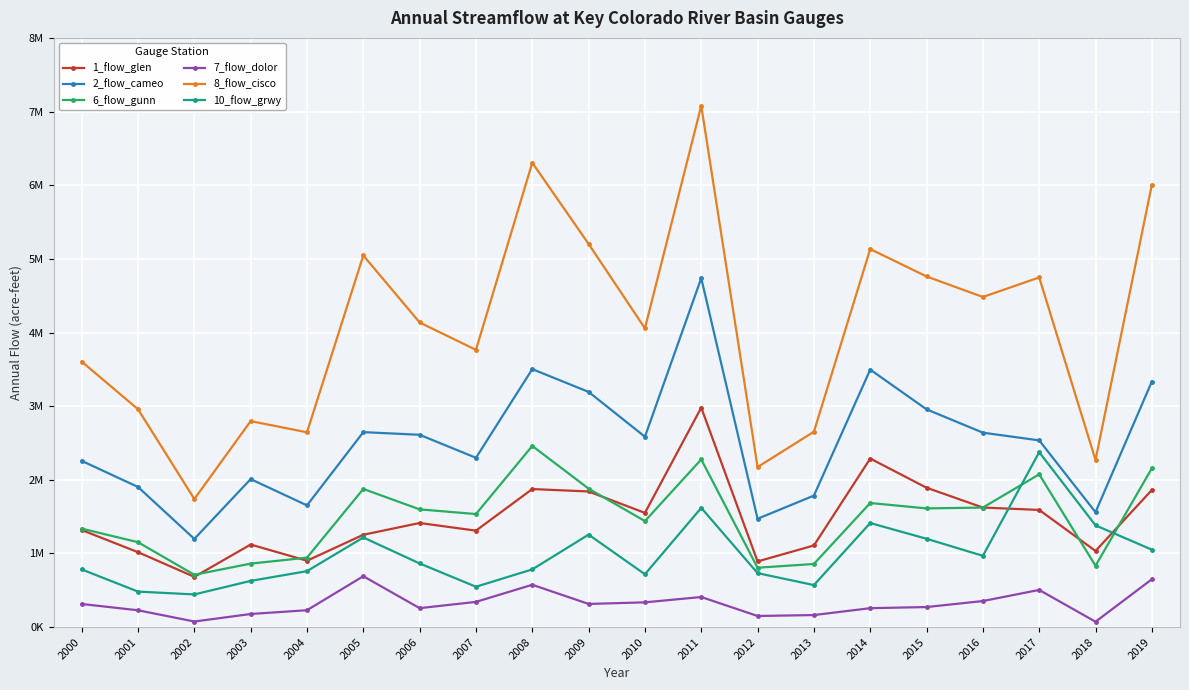

Reading left to right, list all the values displayed in this chart.

1_flow_glen: 1318427	1017693	682877	1121773	901477	1254380	1413975	1310074	1874786	1841987	1551173	2980377	892117	1108944	2288921	1892737	1623803	1591488	1034601	1862187
2_flow_cameo: 2257839	1902955	1198079	2009922	1653137	2647566	2611556	2299160	3502972	3194021	2585360	4737952	1471298	1785849	3496220	2957081	2640394	2535528	1560798	3334653
6_flow_gunn: 1337374	1153261	710924	862647	943464	1876327	1599069	1535468	2460531	1880056	1439996	2276964	806788	857771	1685366	1612131	1623475	2074920	833129	2156261
7_flow_dolor: 314498	229042	76471	178397	230091	691379	257906	342919	575499	315162	336701	409120	151586	164146	257650	272877	354443	505419	73727	649943
8_flow_cisco: 3605230	2958414	1739672	2797204	2645255	5046150	4136423	3764634	6305275	5202581	4056417	7079019	2173377	2652907	5132754	4761293	4482570	4747687	2269679	6005759
10_flow_grwy: 783600	482704	444212	628130	760158	1217479	864873	548524	784108	1256252	718197	1619583	733457	571109	1413520	1200007	968314	2375536	1382086	1051910